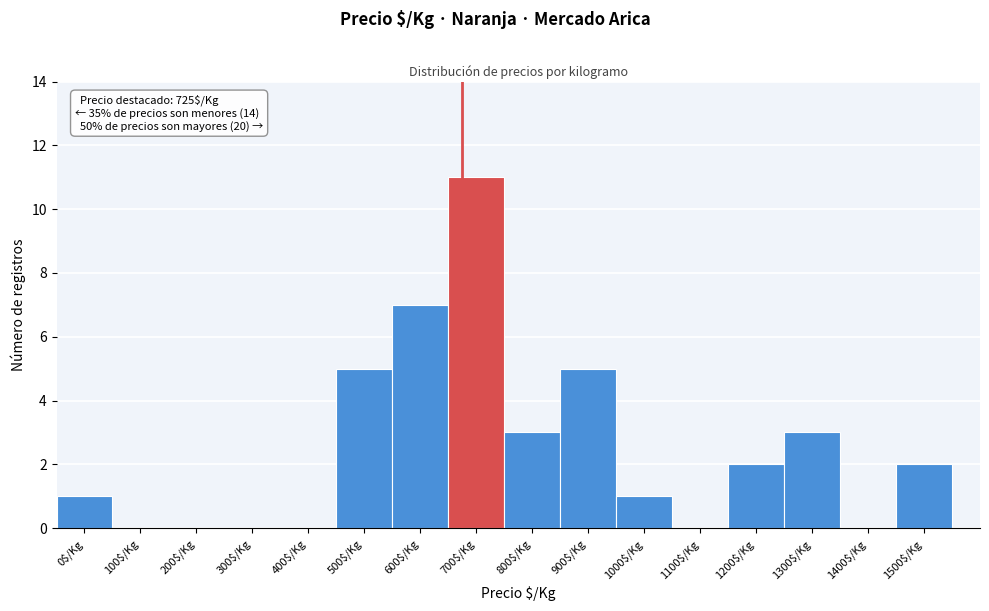

Is it true that the value at 1300$/Kg is 3?

True